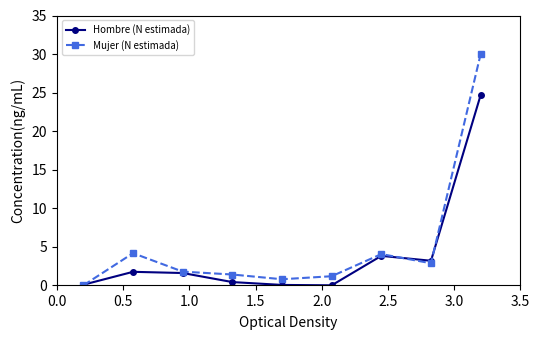

How many interior local peaks does the Mujer (N estimada) series have?

2